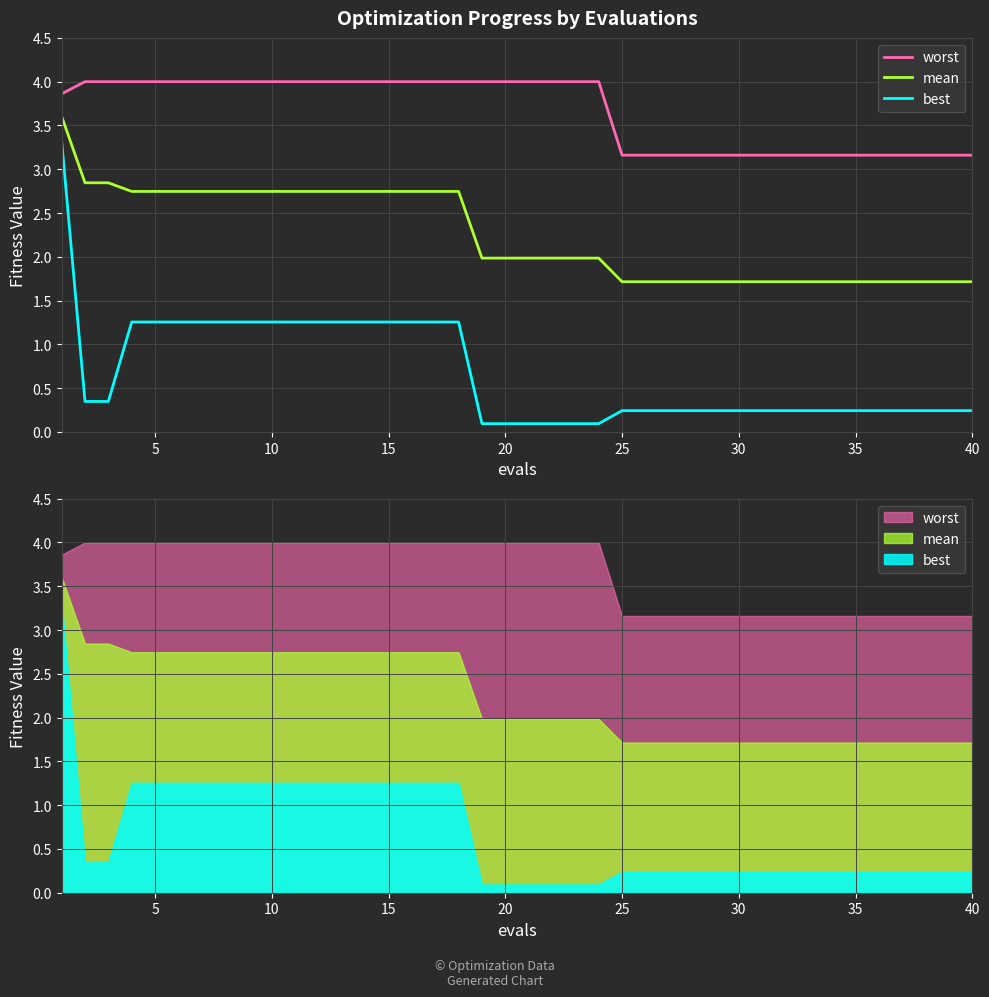

Is this an area chart (filled region under the line)?

No